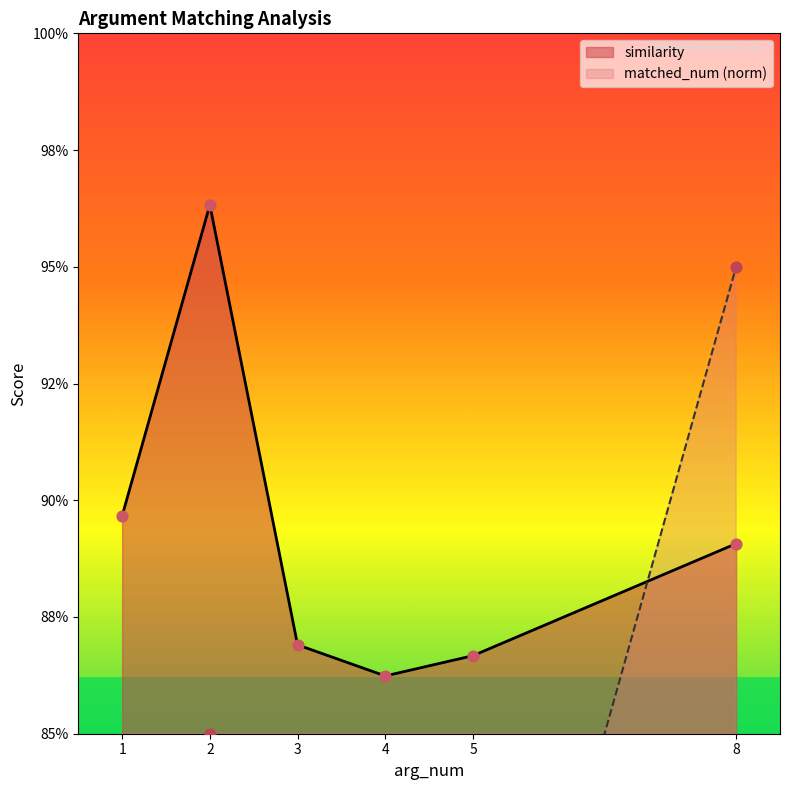

Which series has the largest total across all categories?

similarity